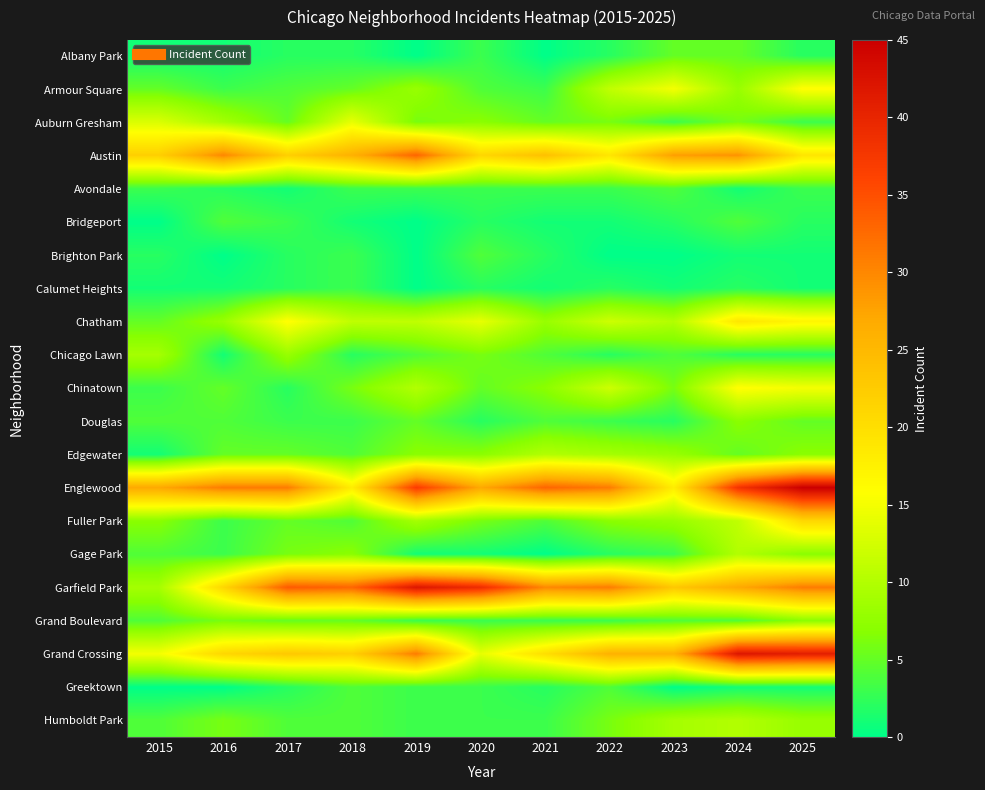

At which category does the chart reach its minimum across all series?

2019